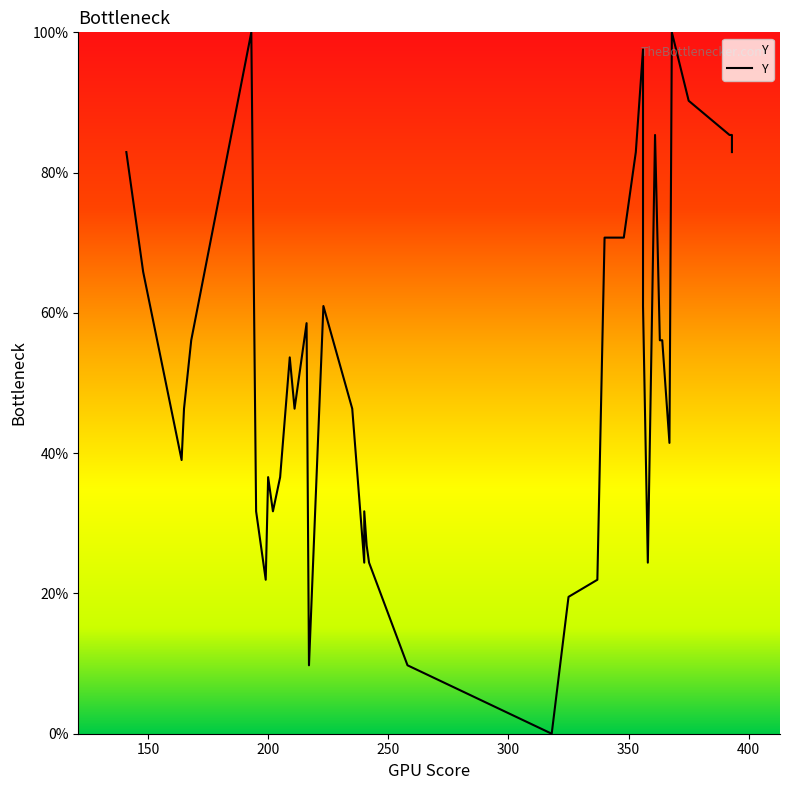

Is this an area chart (filled region under the line)?

No